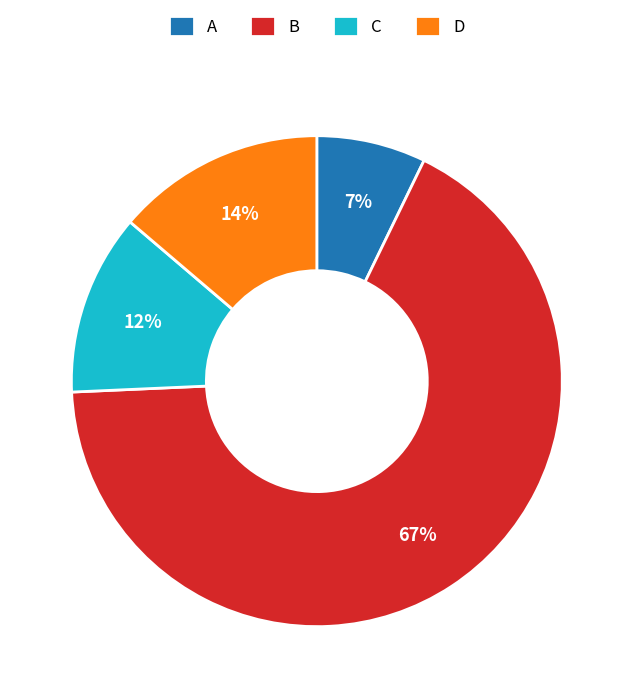

Which has a higher value, A or C?

C